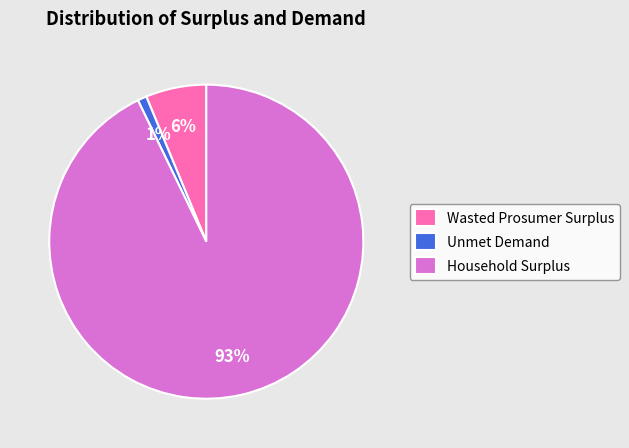

Which slice is the smallest?

Unmet Demand